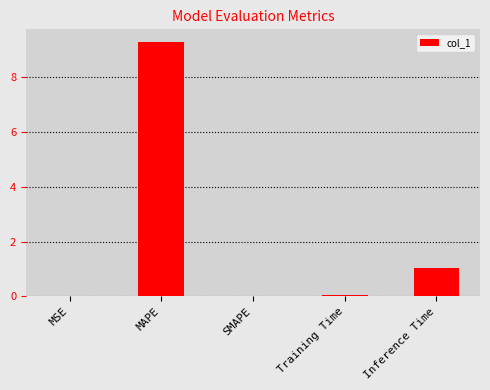

Which has a higher value, MSE or Inference Time?

Inference Time